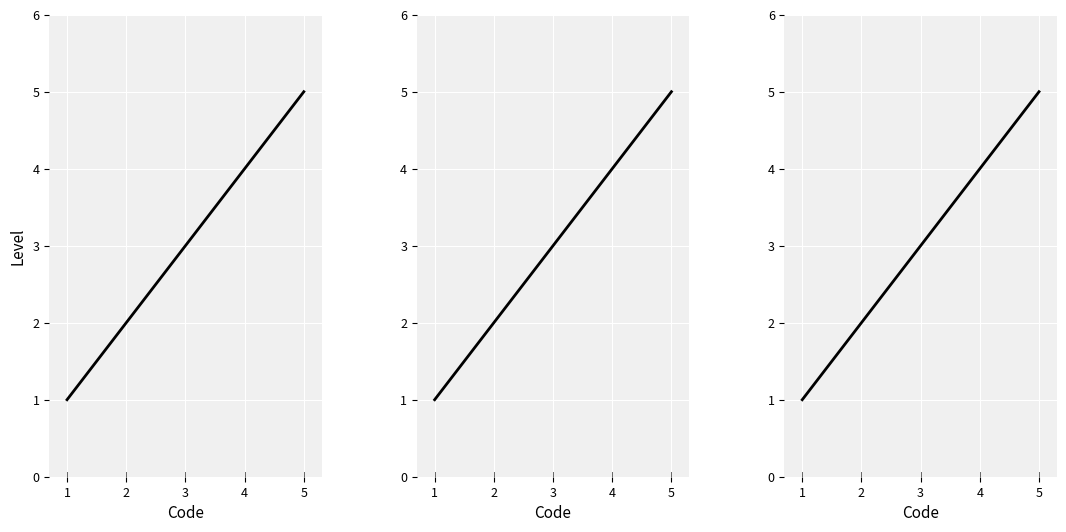

Reading left to right, extract all data points from this chart.

1	2	3	4	5